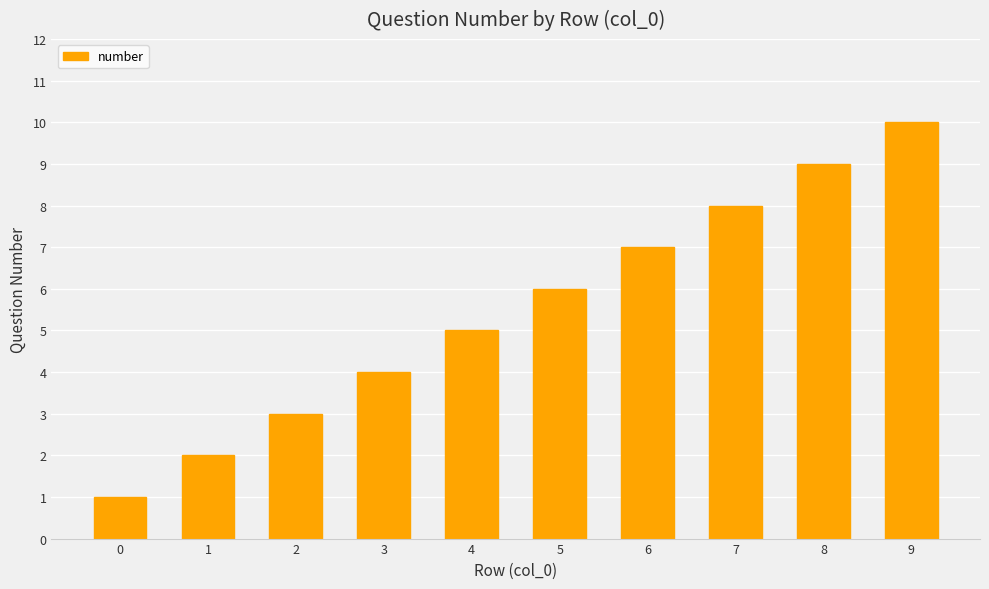

Reading right to left, list all the values displayed in this chart.

10	9	8	7	6	5	4	3	2	1